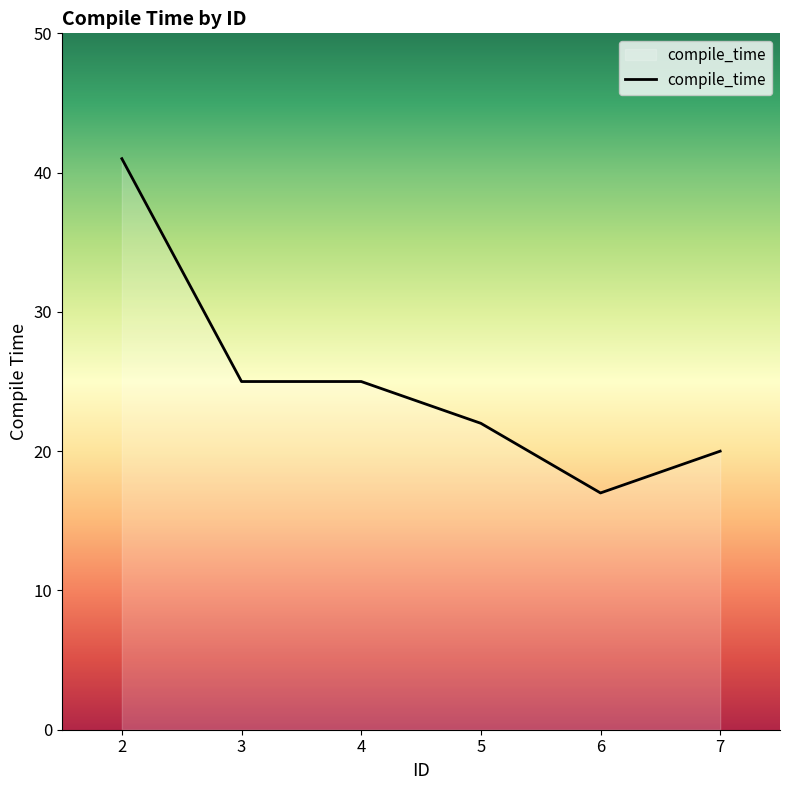

Reading left to right, extract all data points from this chart.

2=41	3=25	4=25	5=22	6=17	7=20